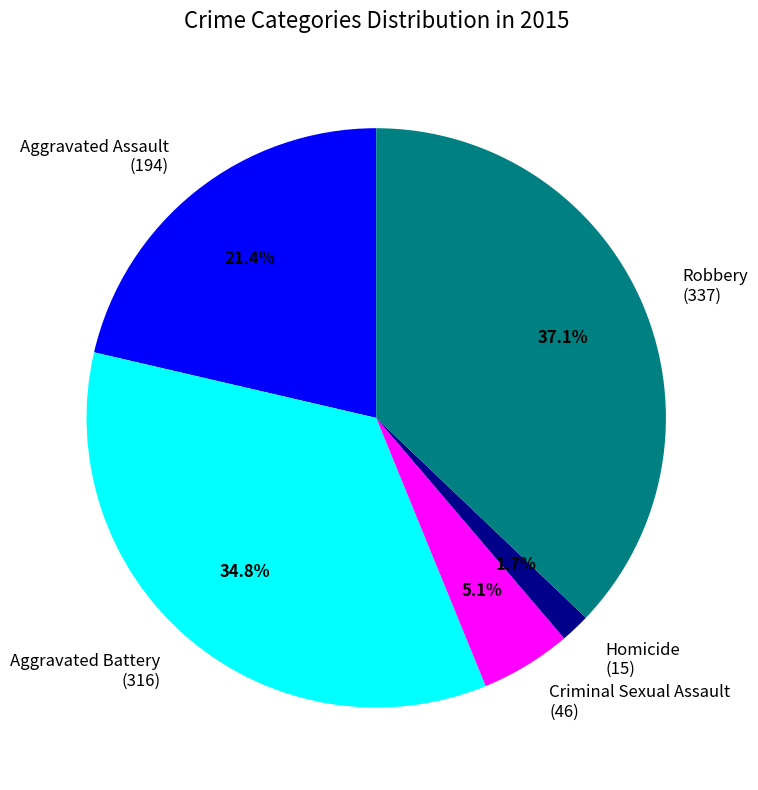

What percentage is the Aggravated Assault slice, to the nearest percent?

21%